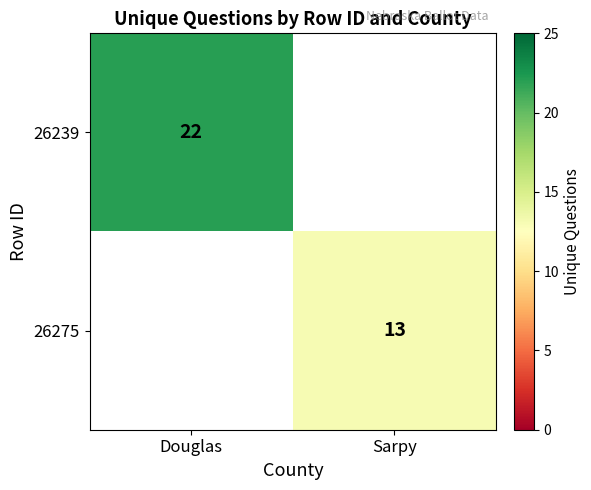

The value of 26239 at Douglas is 13. True or false?

False